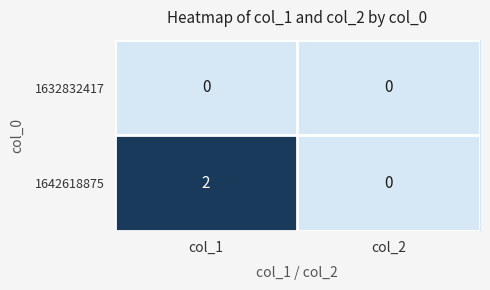

List the series in order of their peak value, lowest first.

1632832417, 1642618875